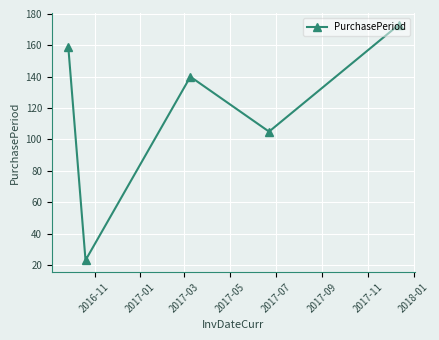

What is the difference between the second highest and second lowest values?

54